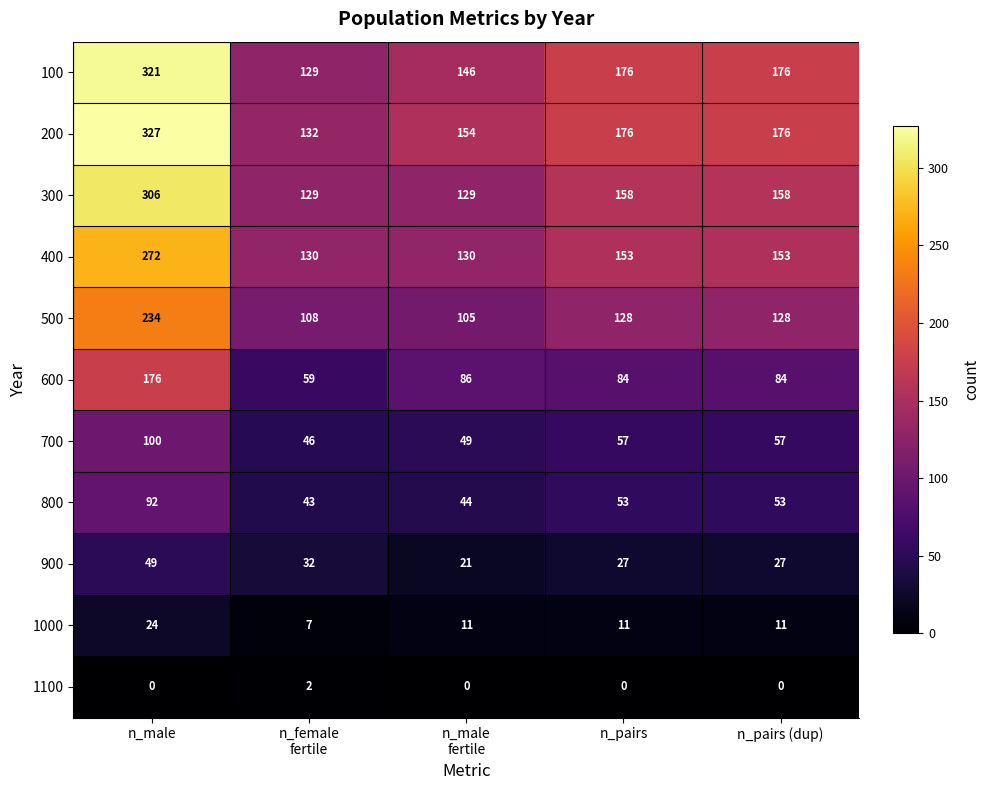

Count the 200 values in the range 154 to 176.

3